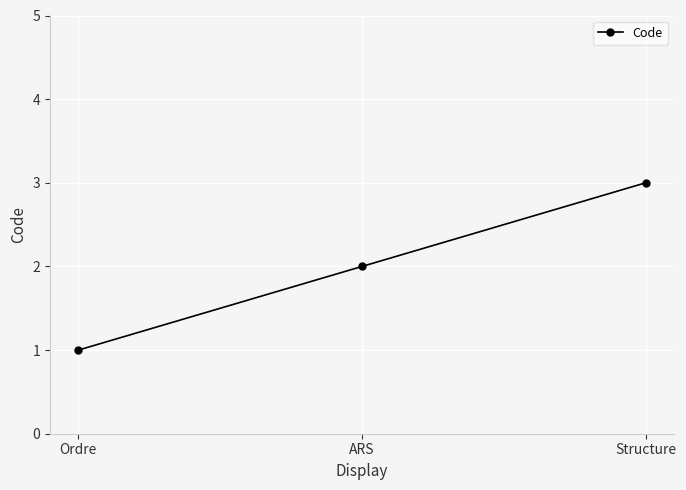

Which label corresponds to the largest value in the chart?

Structure